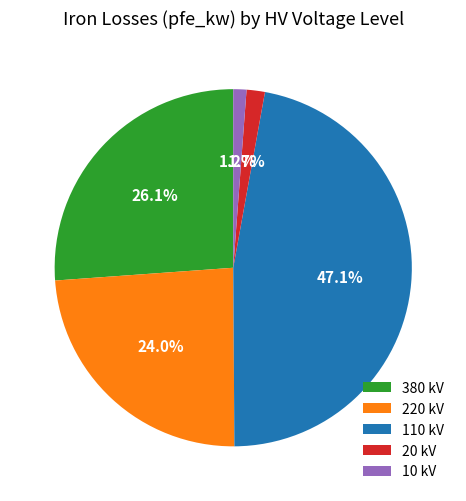

What percentage do 10 kV and 380 kV together represent?

27.3%